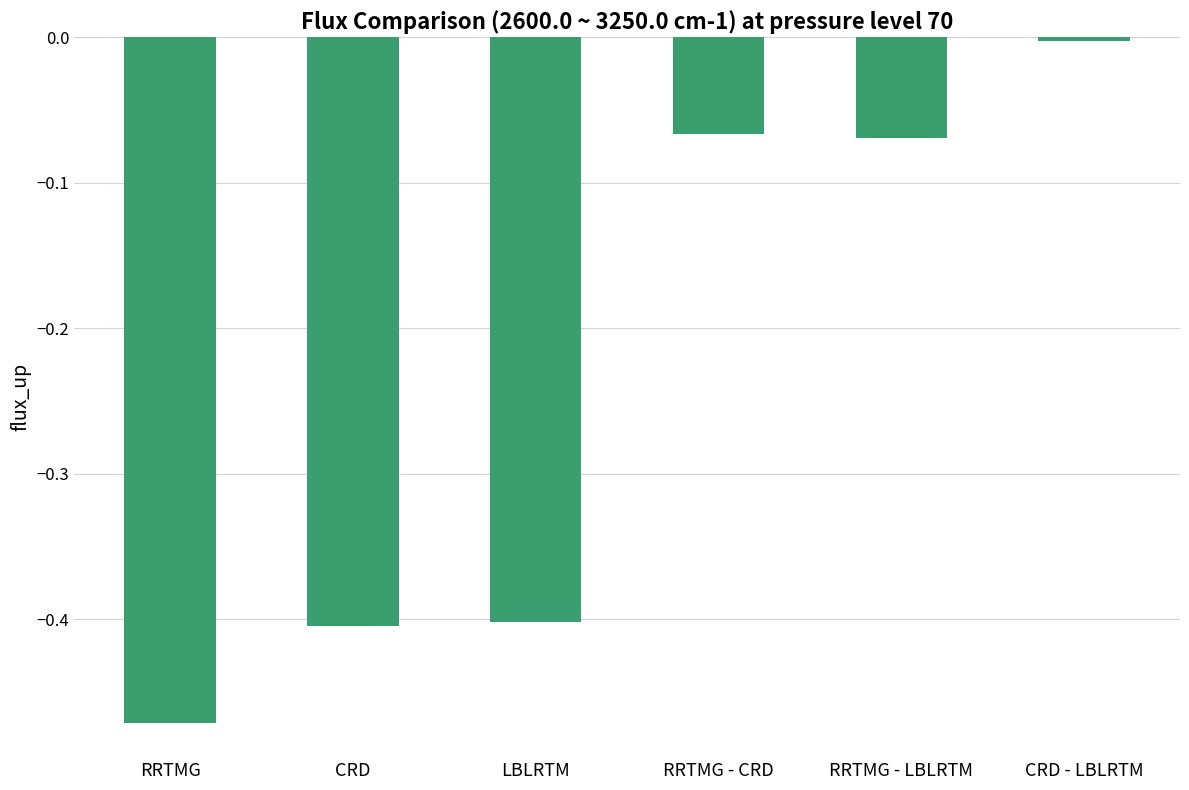

What is the sum of the values at CRD and RRTMG?

-0.9